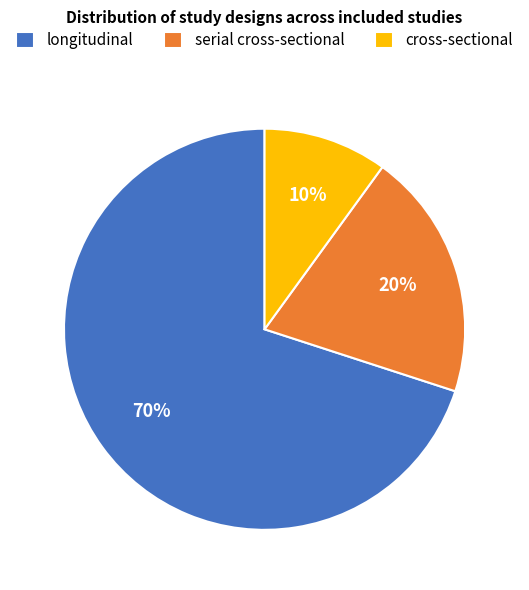

To the nearest percent, what is the difference between the largest and smallest slice percentages?

60%